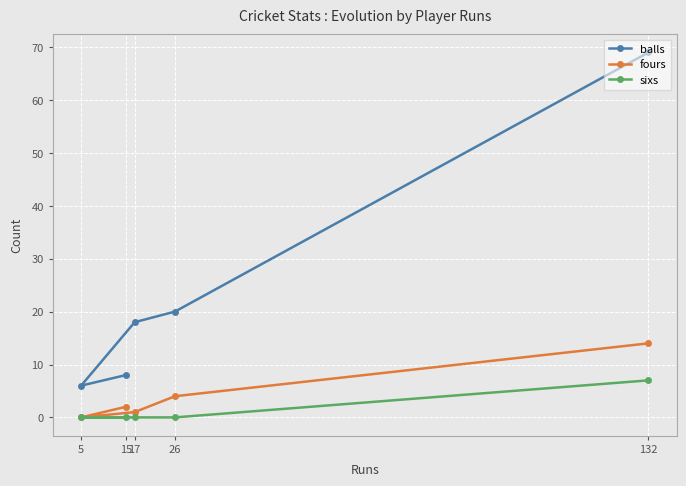

Which has a higher value, 26 or 5?

26